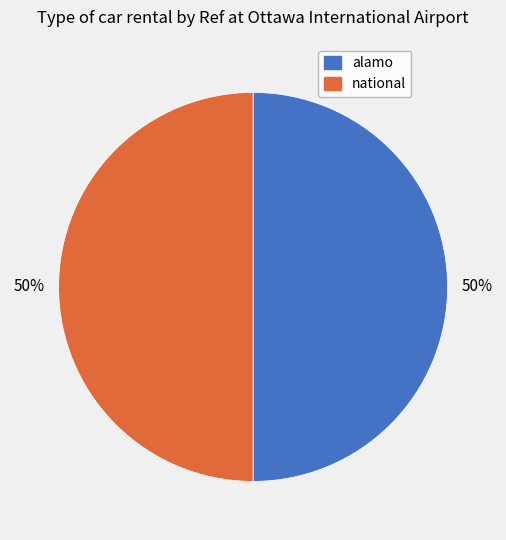

Approximately how many times larger is the value at alamo compared to national?

1.0